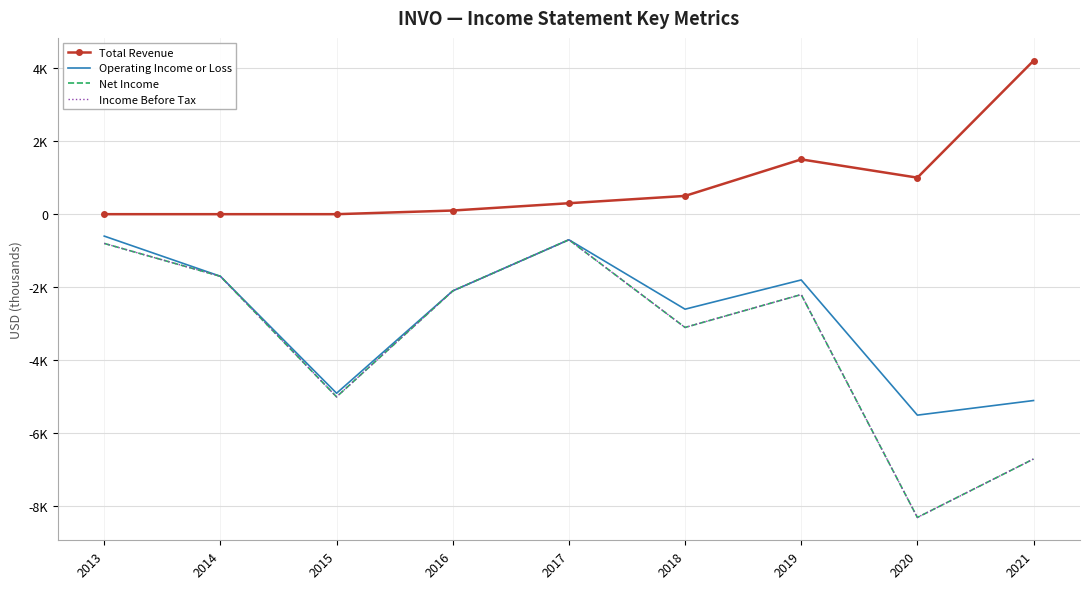

True or false: Net Income and Income Before Tax cross at least once.

False